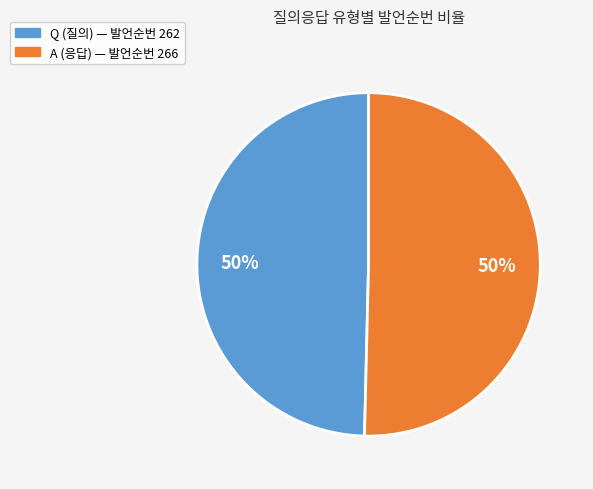

What is the ratio of the value at A to the value at Q?

1.0